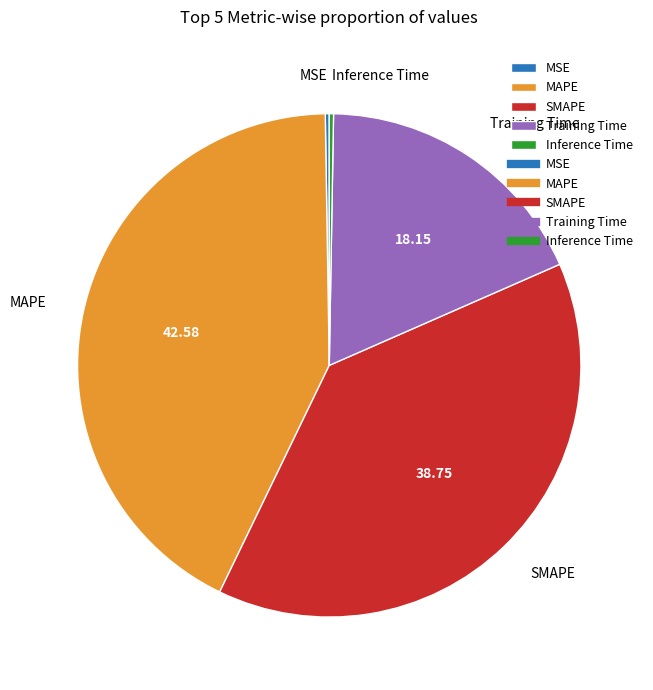

Between MAPE and Training Time, which is larger?

MAPE